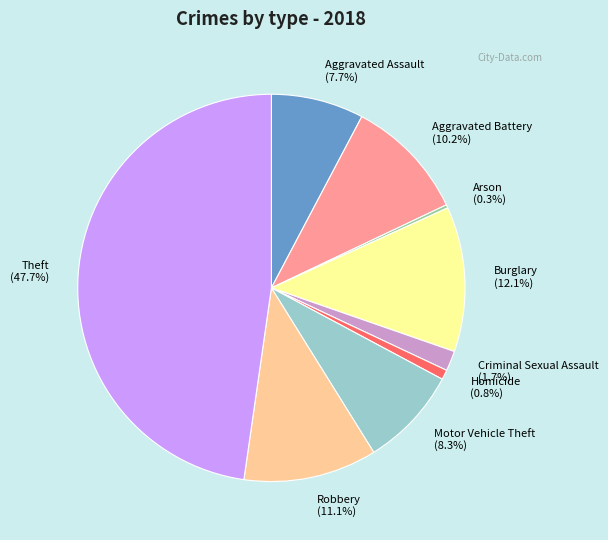

What portion of the pie excludes Criminal Sexual Assault?

98.3%